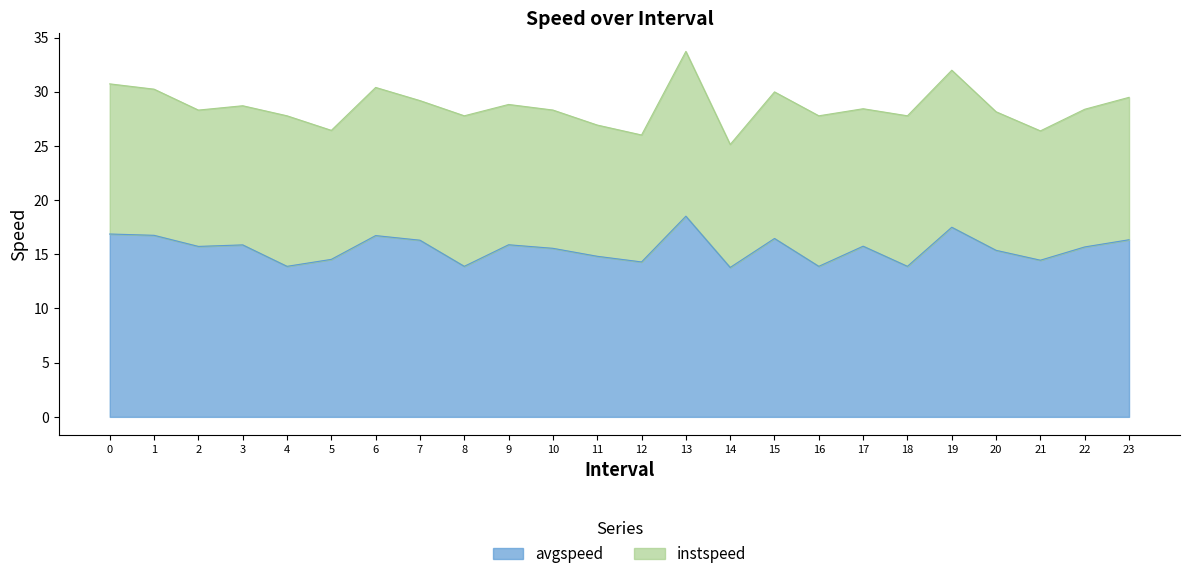

What is the lowest value of the avgspeed series?

13.8